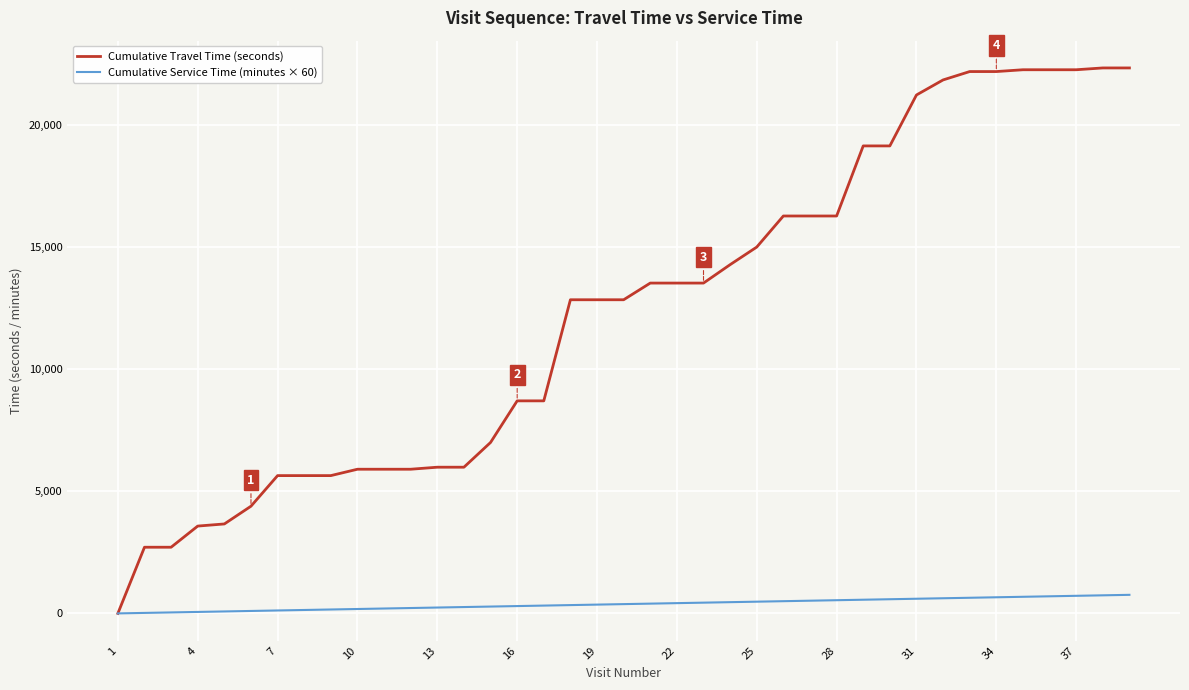

Rank the series by their average value, from highest to lowest.

Cumulative Travel Time (seconds), Cumulative Service Time (minutes × 60)